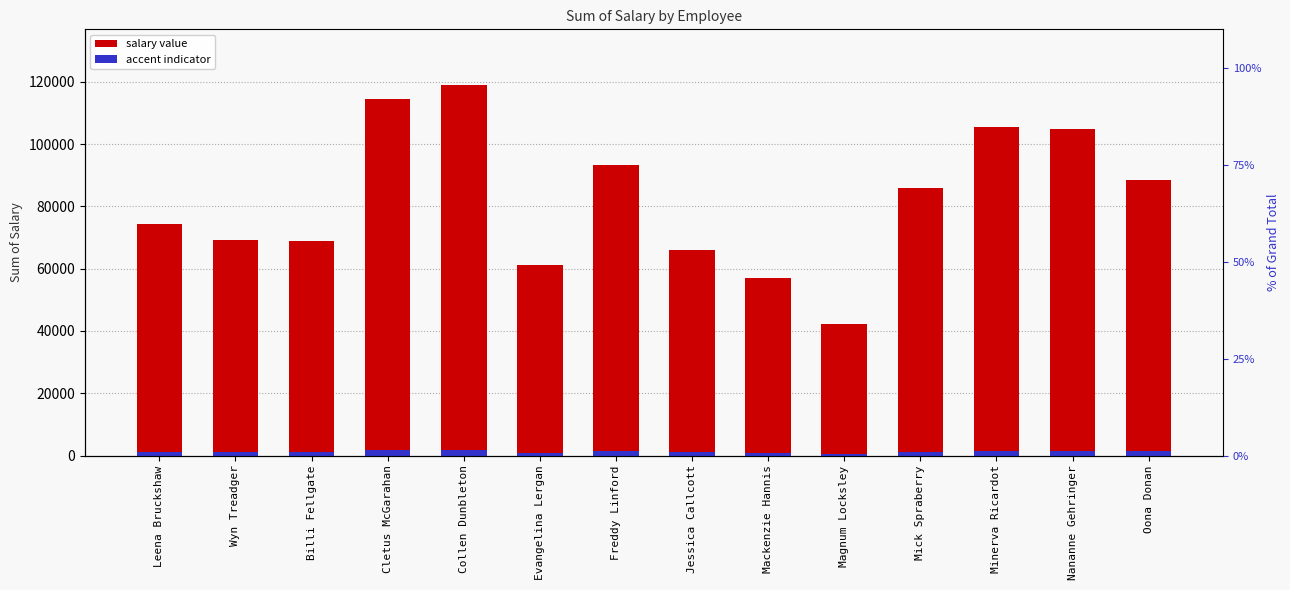

How many values in the Accent / rank indicator series exceed 1288?

7